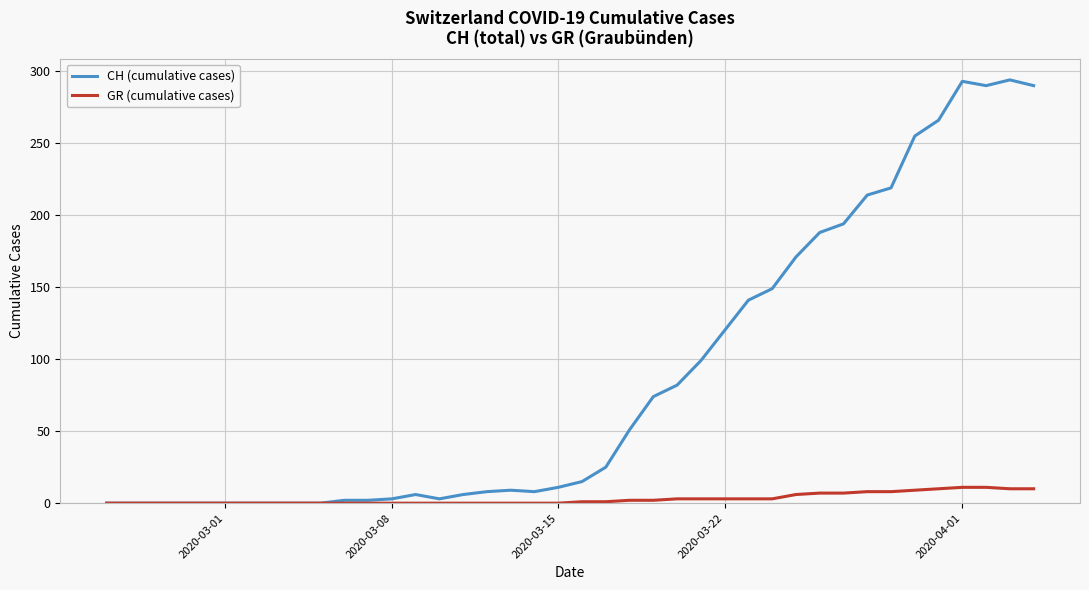

What is the maximum value for GR (cumulative cases)?

11